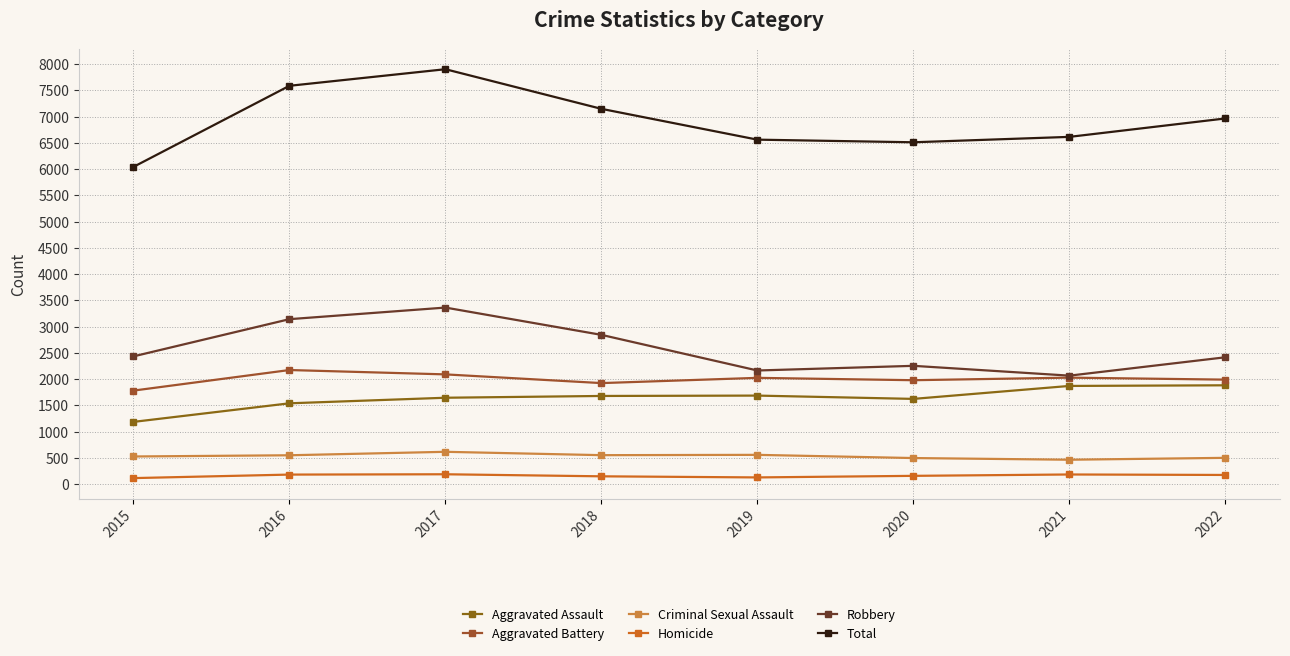

The Criminal Sexual Assault series shows 208 at 2015. True or false?

False